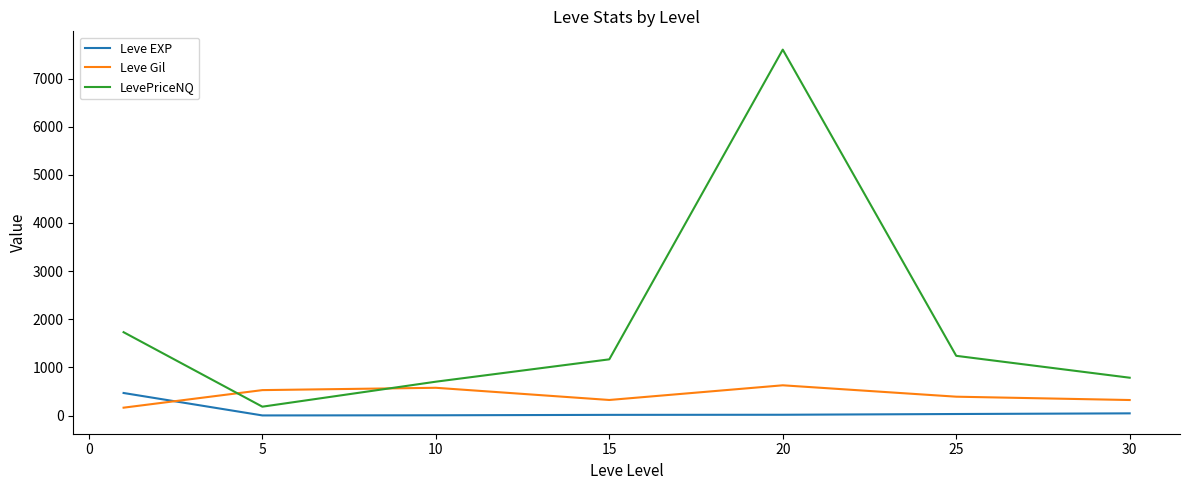

Which series has the largest total across all categories?

LevePriceNQ